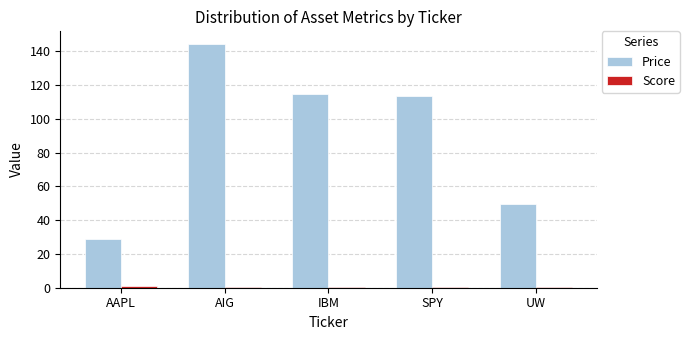

Which category has the highest value in the Price series?

AIG